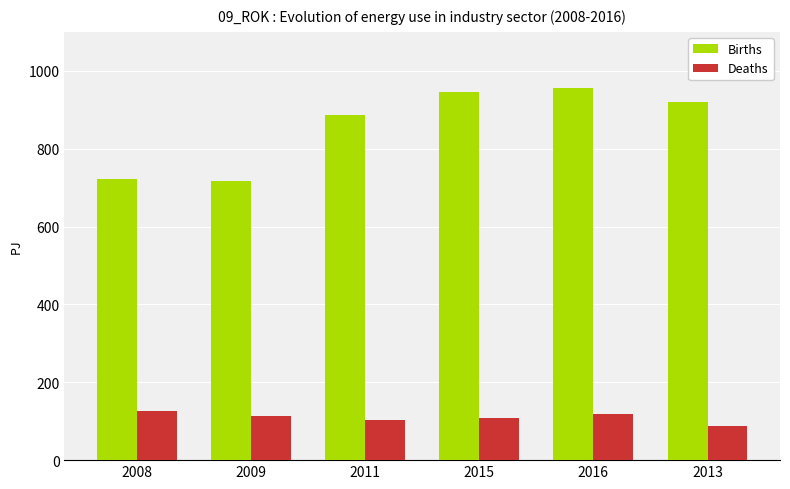

List the series in order of their peak value, highest first.

Births, Deaths